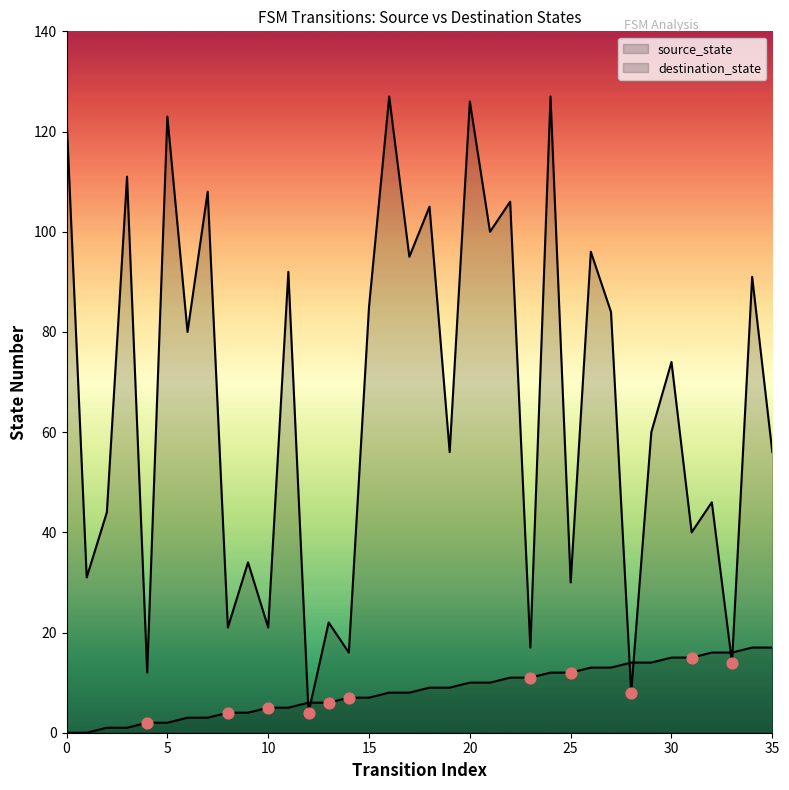

Which series has the largest total across all categories?

destination_state